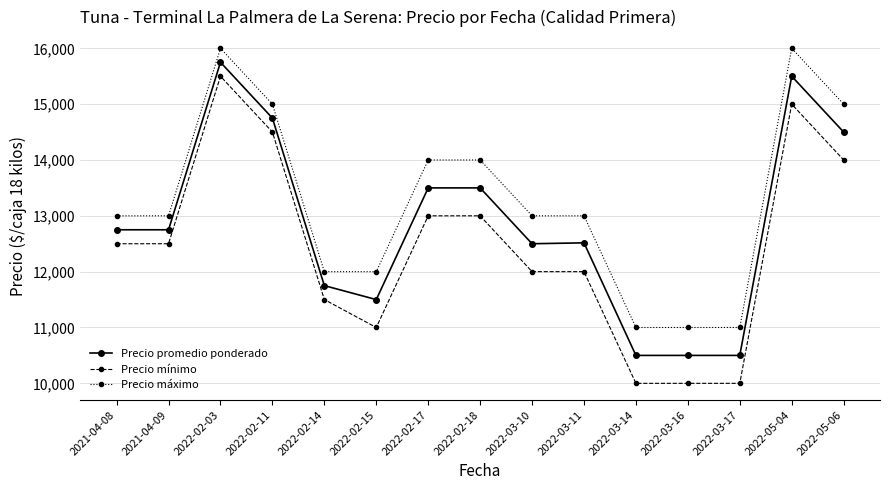

True or false: Precio mínimo and Precio máximo intersect in this chart.

False